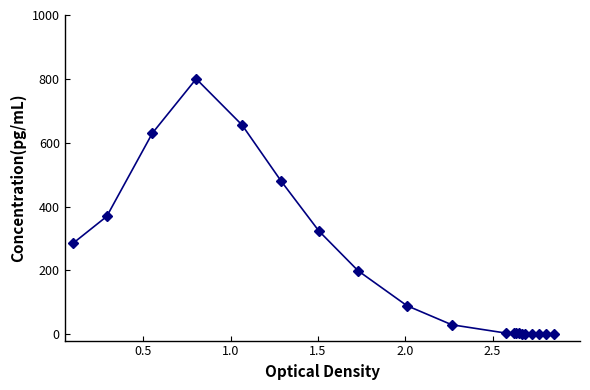

Count the number of categories in the chart.

20